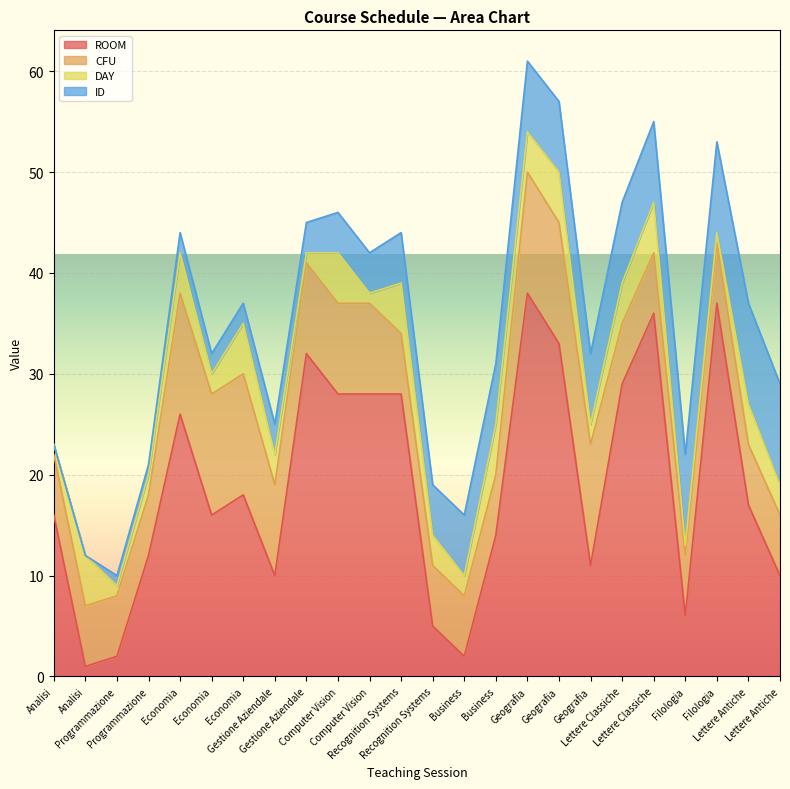

What is the sum of the CFU values at Business and Lettere Classiche?

12